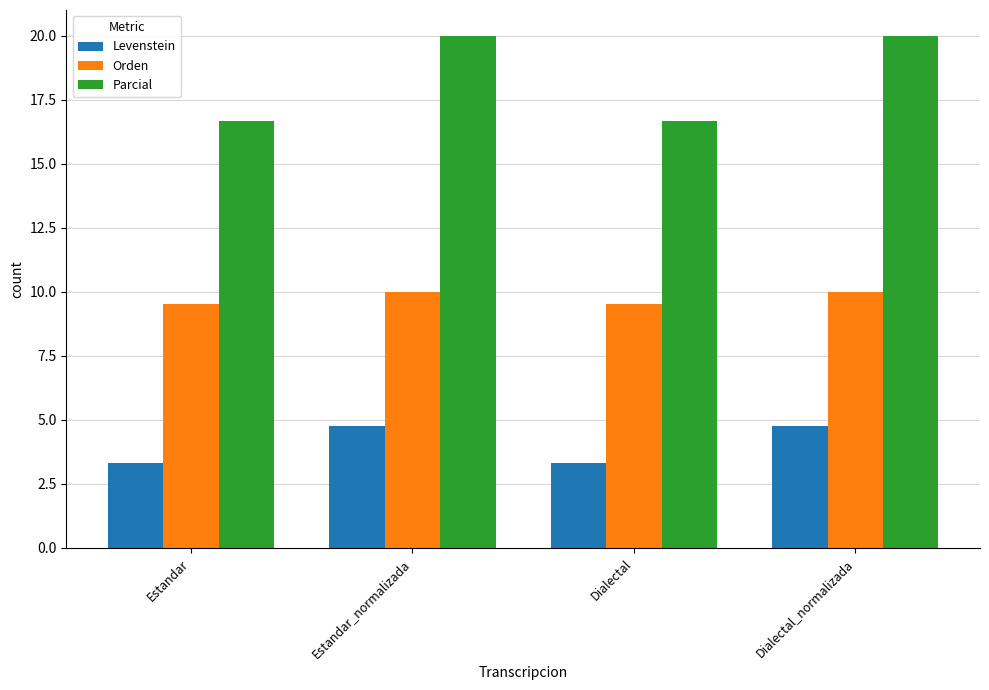

Reading right to left, list all the values displayed in this chart.

Levenstein: 4.8	3.3	4.8	3.3
Orden: 10.0	9.5	10.0	9.5
Parcial: 20.0	16.7	20.0	16.7